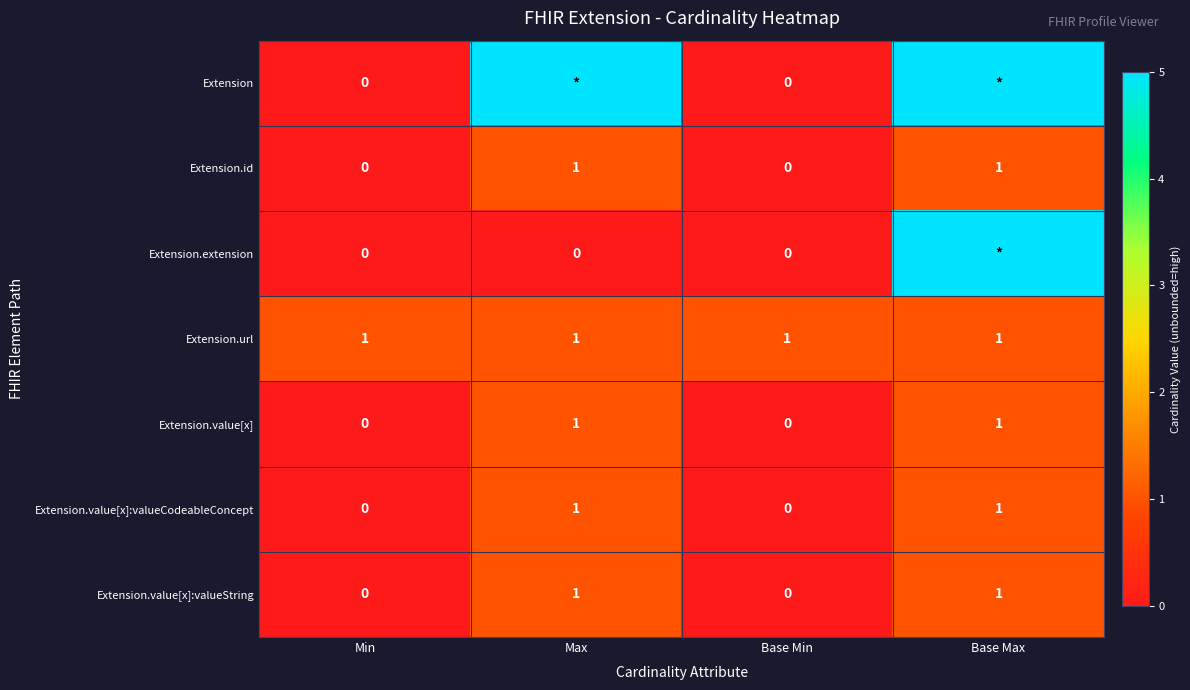

What is the sum of all Extension.value[x]:valueString values?

2